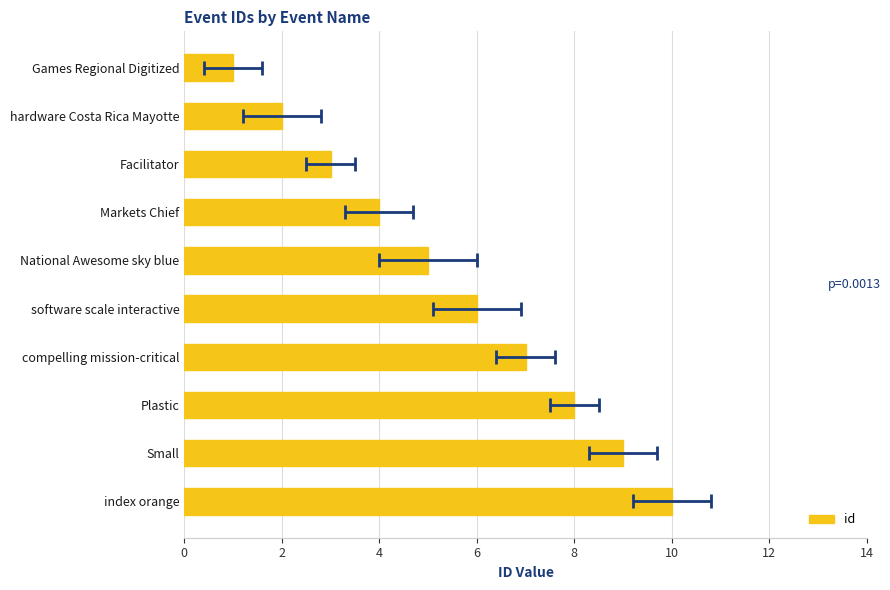

What is the smallest value displayed?

1